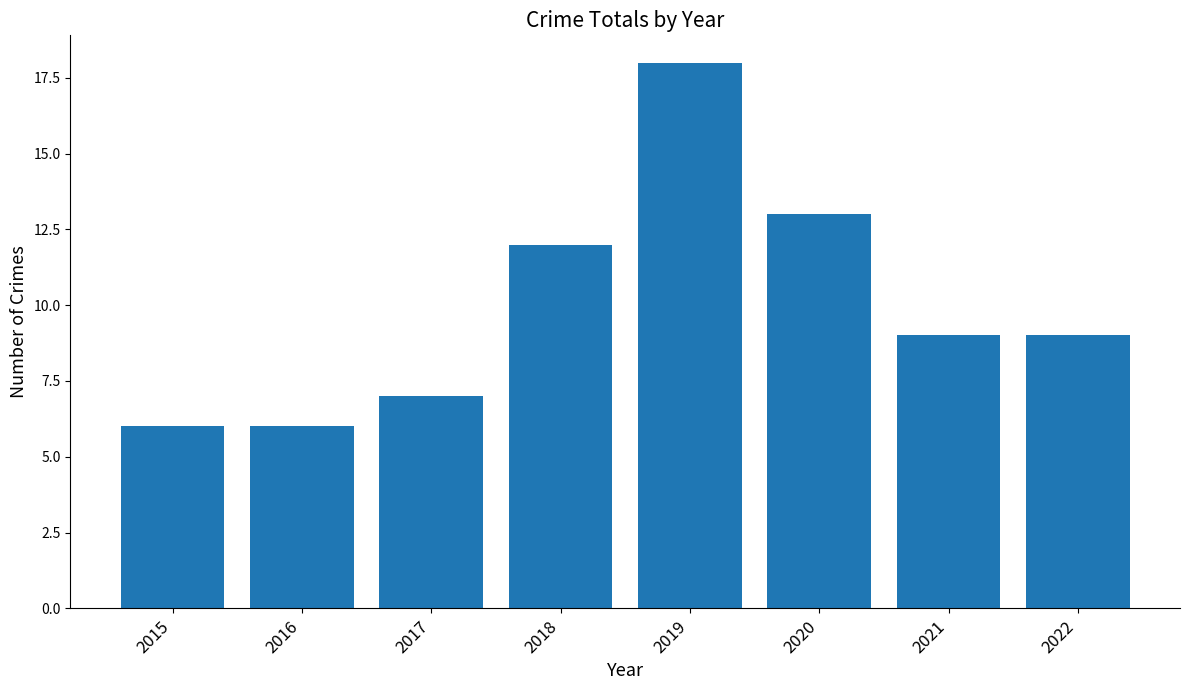

The value at 2016 is 6. True or false?

True